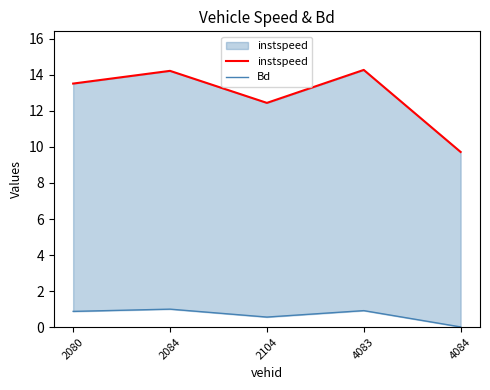

Count the number of data series in this chart.

2